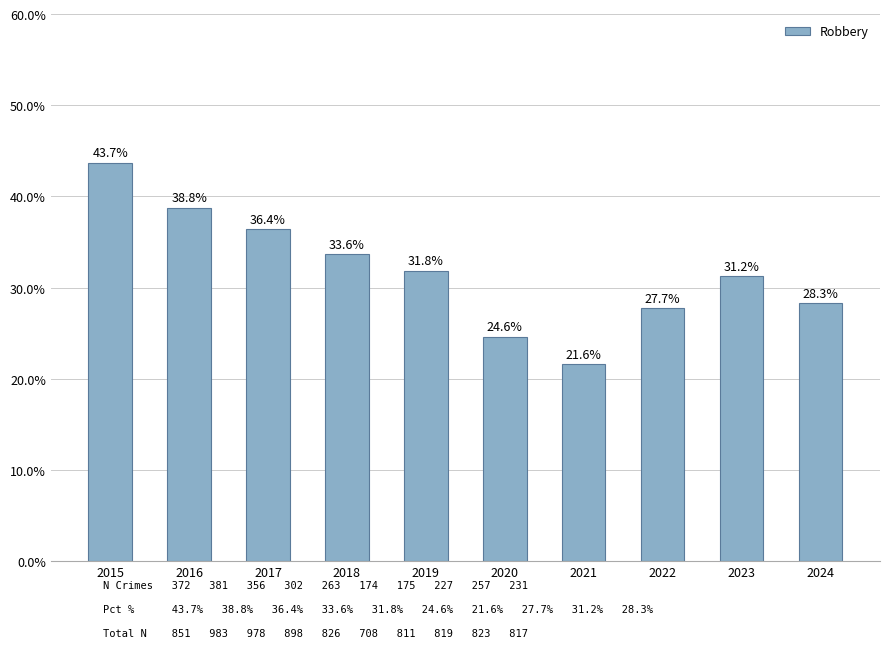

What is the value of the 2nd bar from the left?

38.8